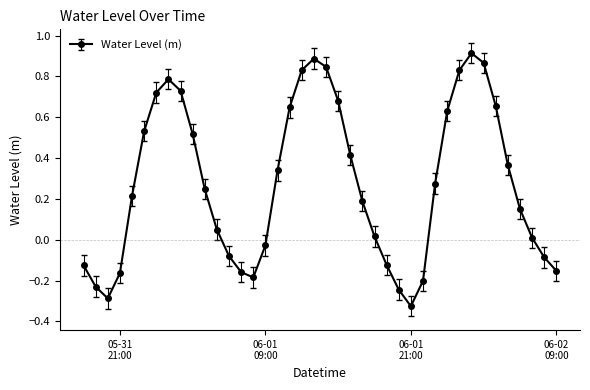

What is the sum of all values?

11.0